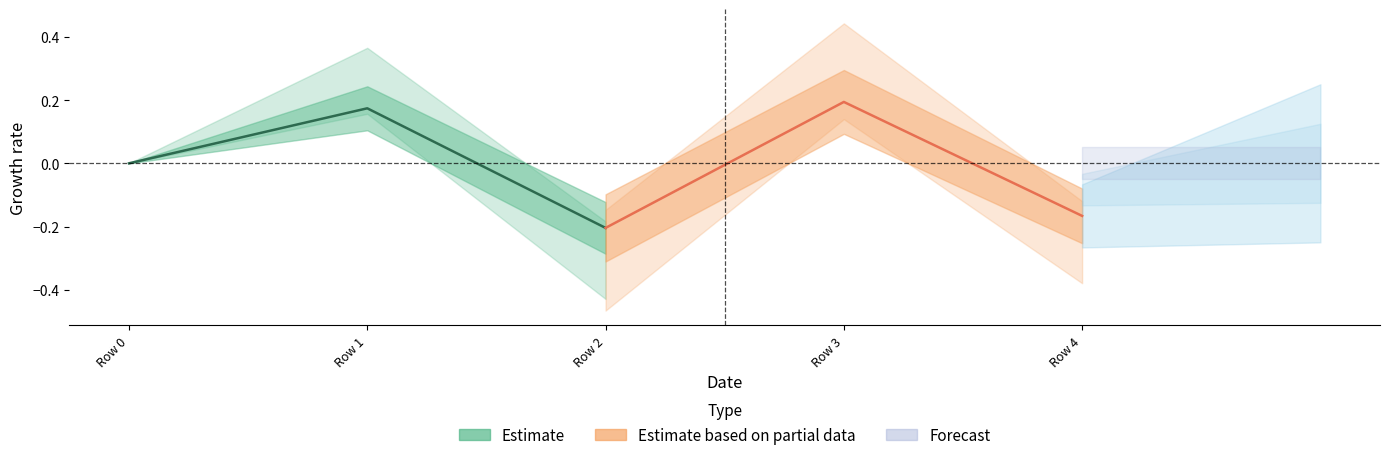

How many data points does each series have?

3